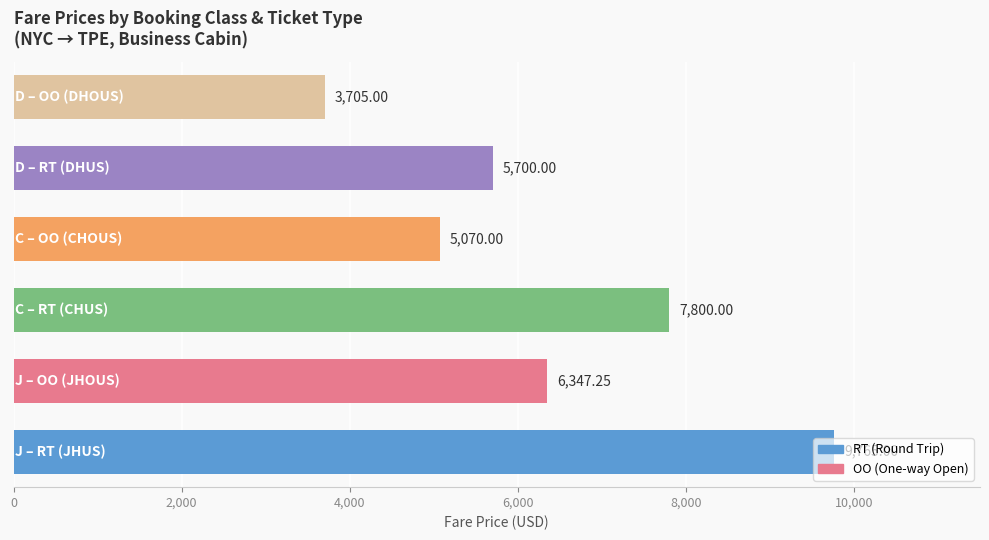

What is the average value?

6397.9